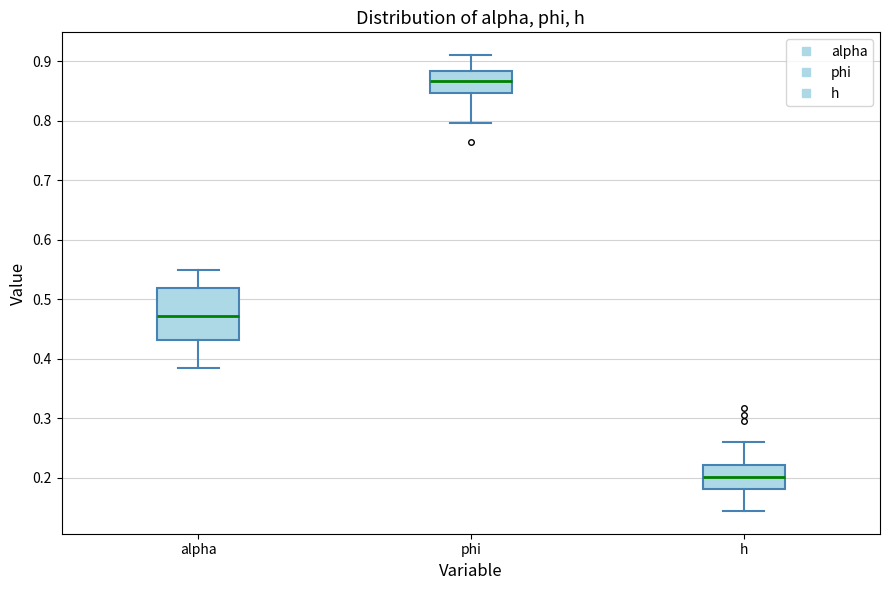

Reading left to right, transcribe this box plot: for each box, give where its median line is, the range the box spans, and where its two whiskers end, as read against the y-axis. The values are not printed on the chart, so give them approximately, as read against the axis.

alpha: median 0.47, box 0.43 to 0.52, whiskers 0.38 to 0.55
phi: median 0.87, box 0.85 to 0.88, whiskers 0.80 to 0.91
h: median 0.20, box 0.18 to 0.22, whiskers 0.14 to 0.26